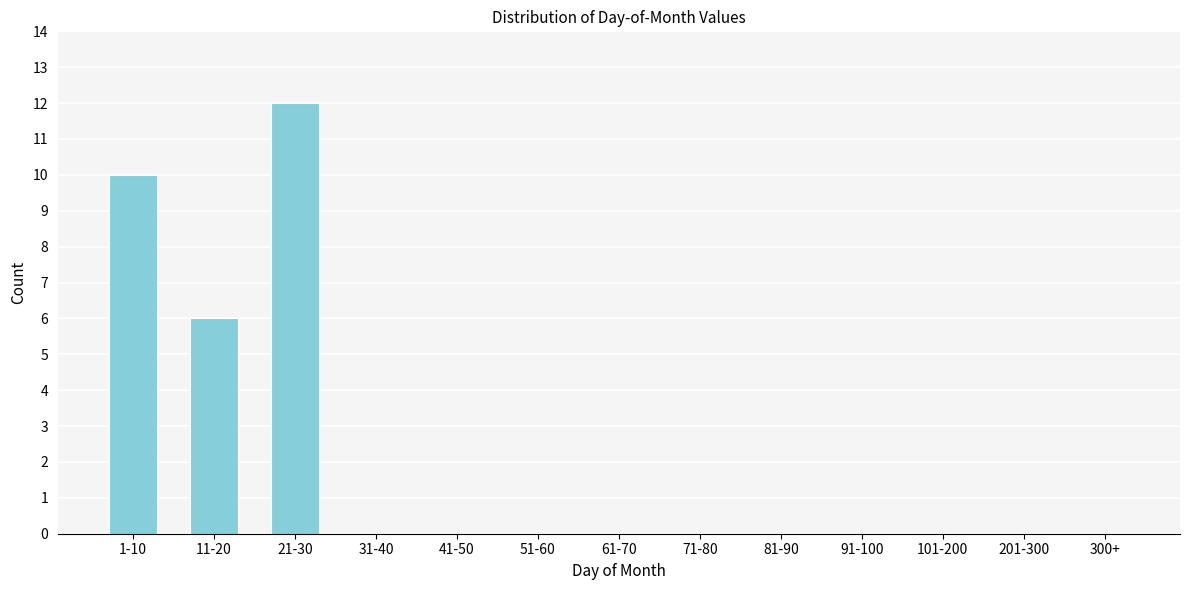

Reading left to right, transcribe all the data shown in this chart.

1-10=10	11-20=6	21-30=12	31-40=0	41-50=0	51-60=0	61-70=0	71-80=0	81-90=0	91-100=0	101-200=0	201-300=0	300+=0